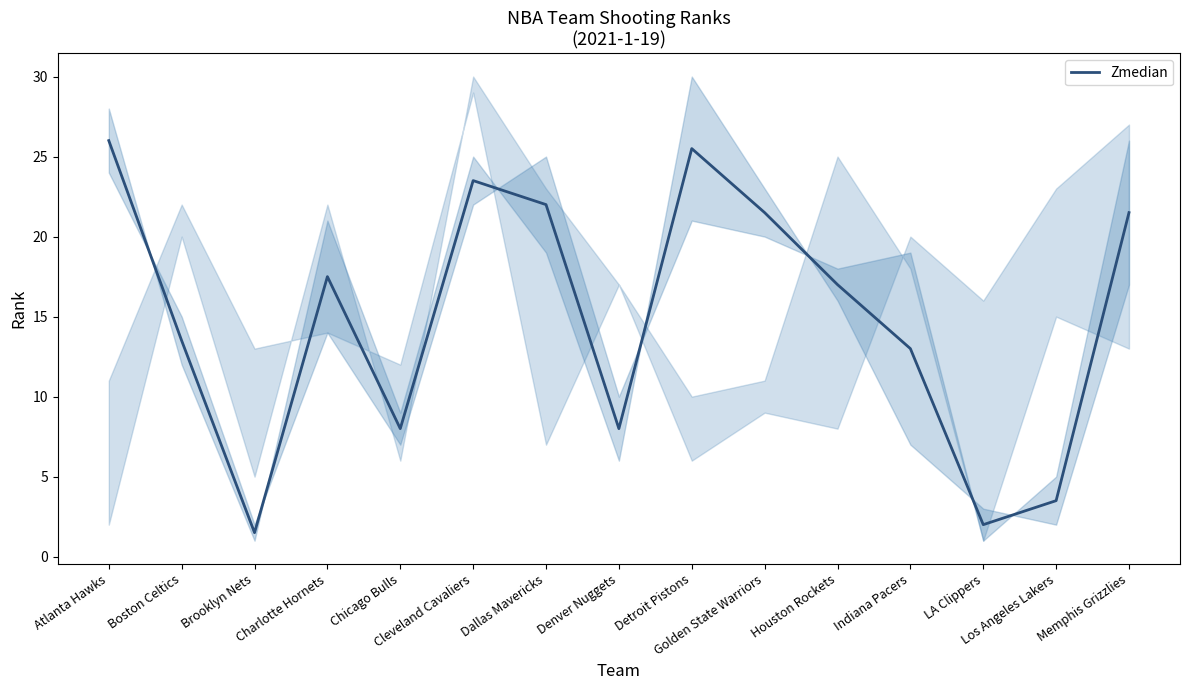

What is the difference between the second highest and second lowest values?

23.5